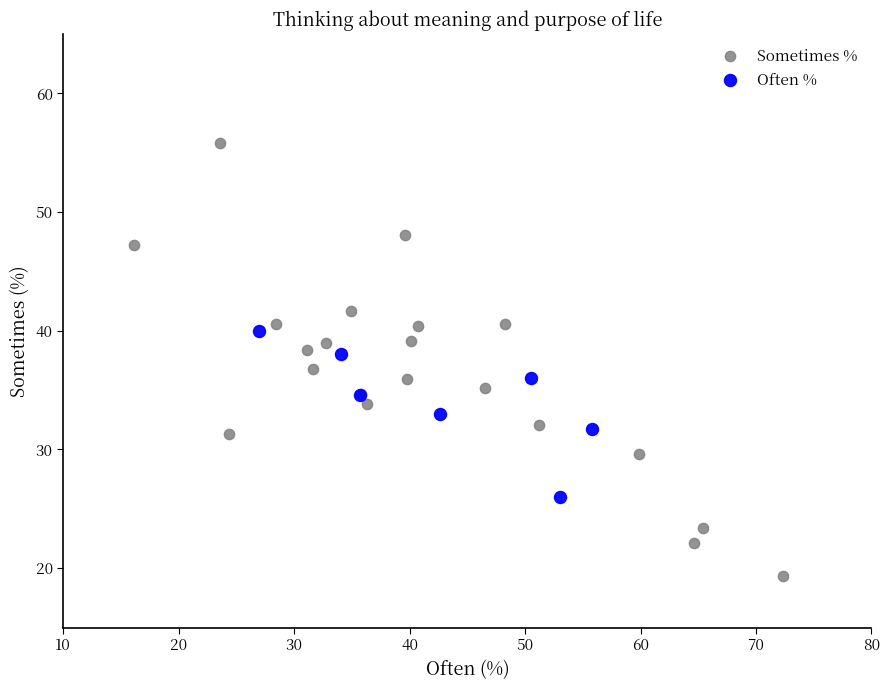

Which series has the widest spread of Y values?

Sometimes %